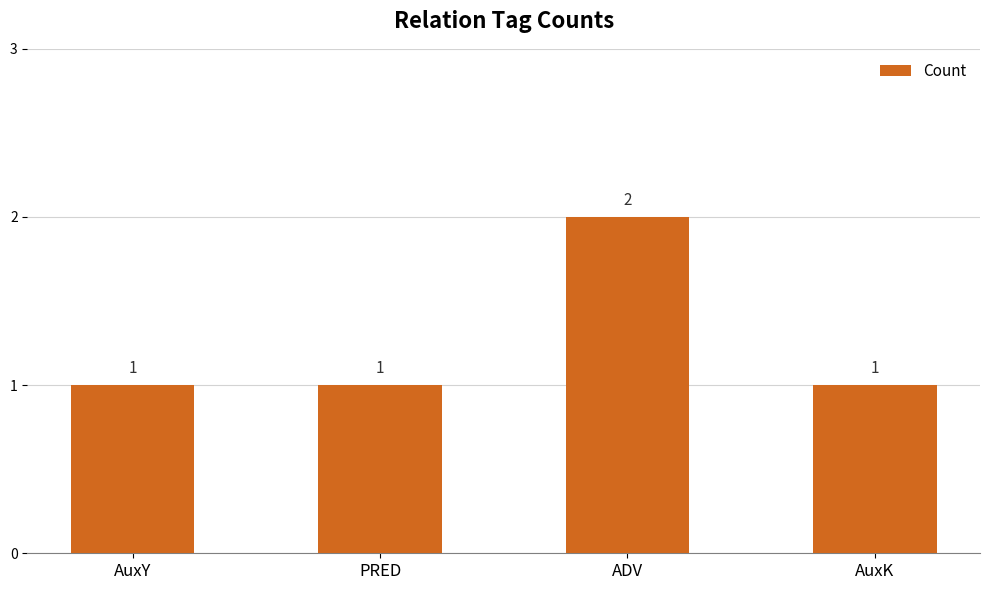

The value at AuxY is 1. True or false?

True